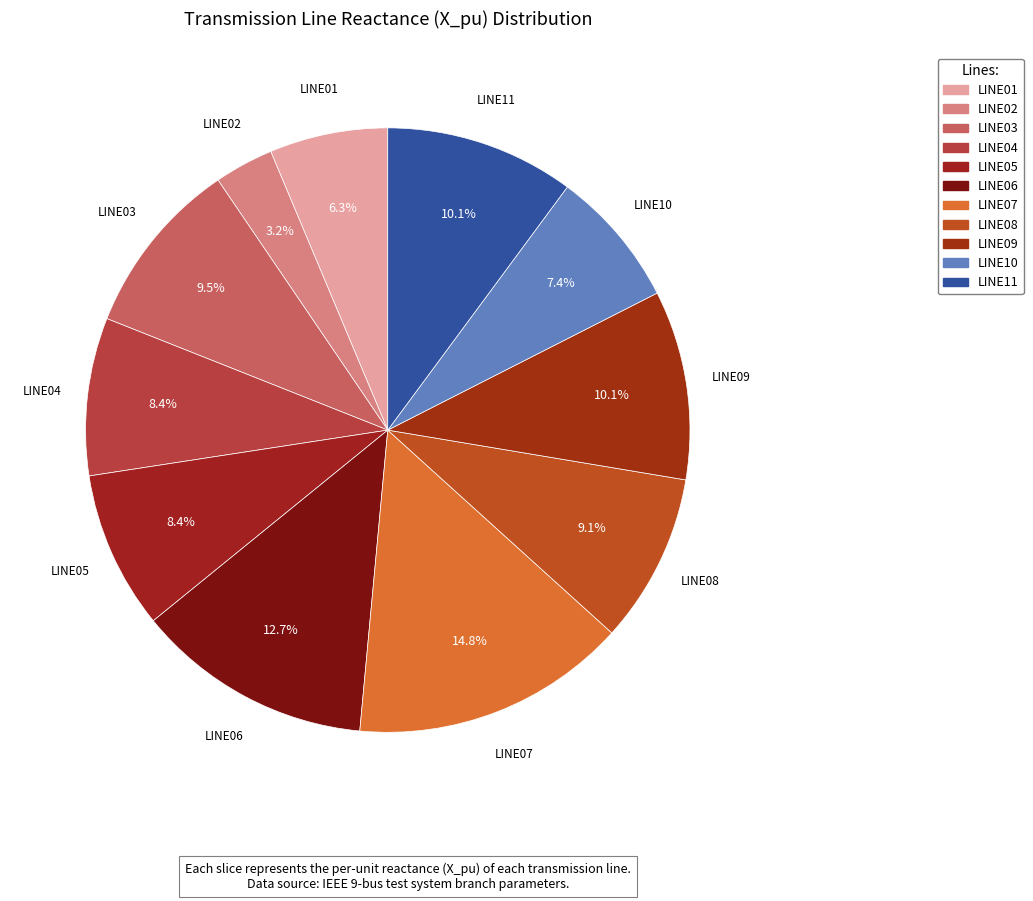

What is the smallest slice in the pie chart?

LINE02